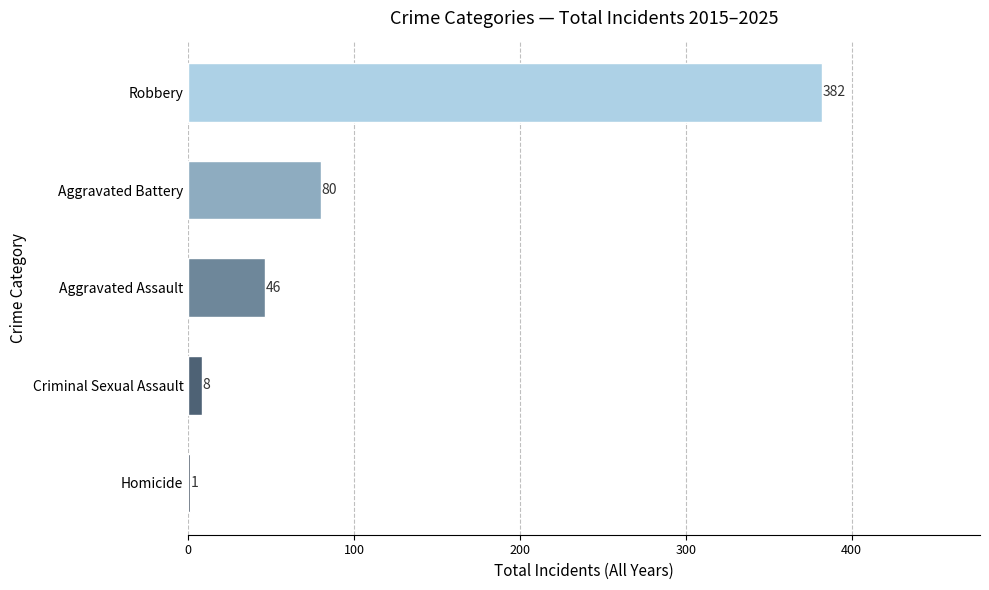

At which label is the value closest to 191?

Aggravated Battery